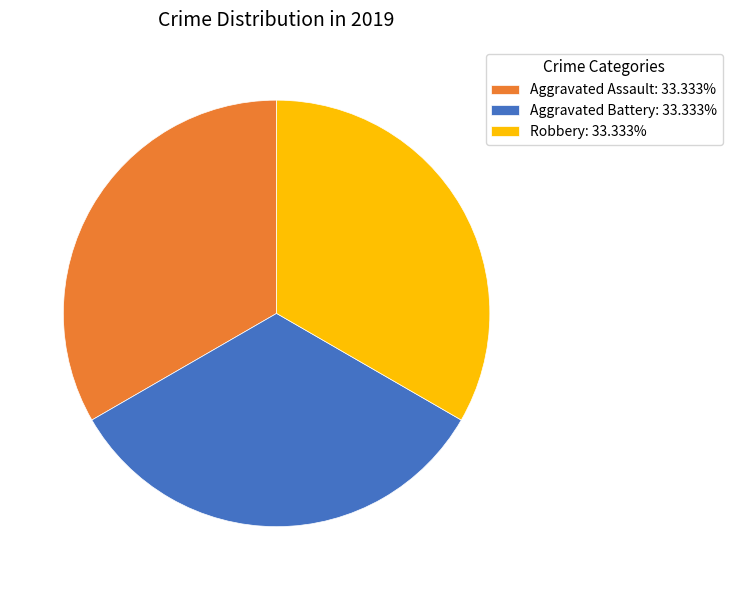

Do Aggravated Assault: 33.333% and Aggravated Battery: 33.333% together represent more than half of the pie?

Yes